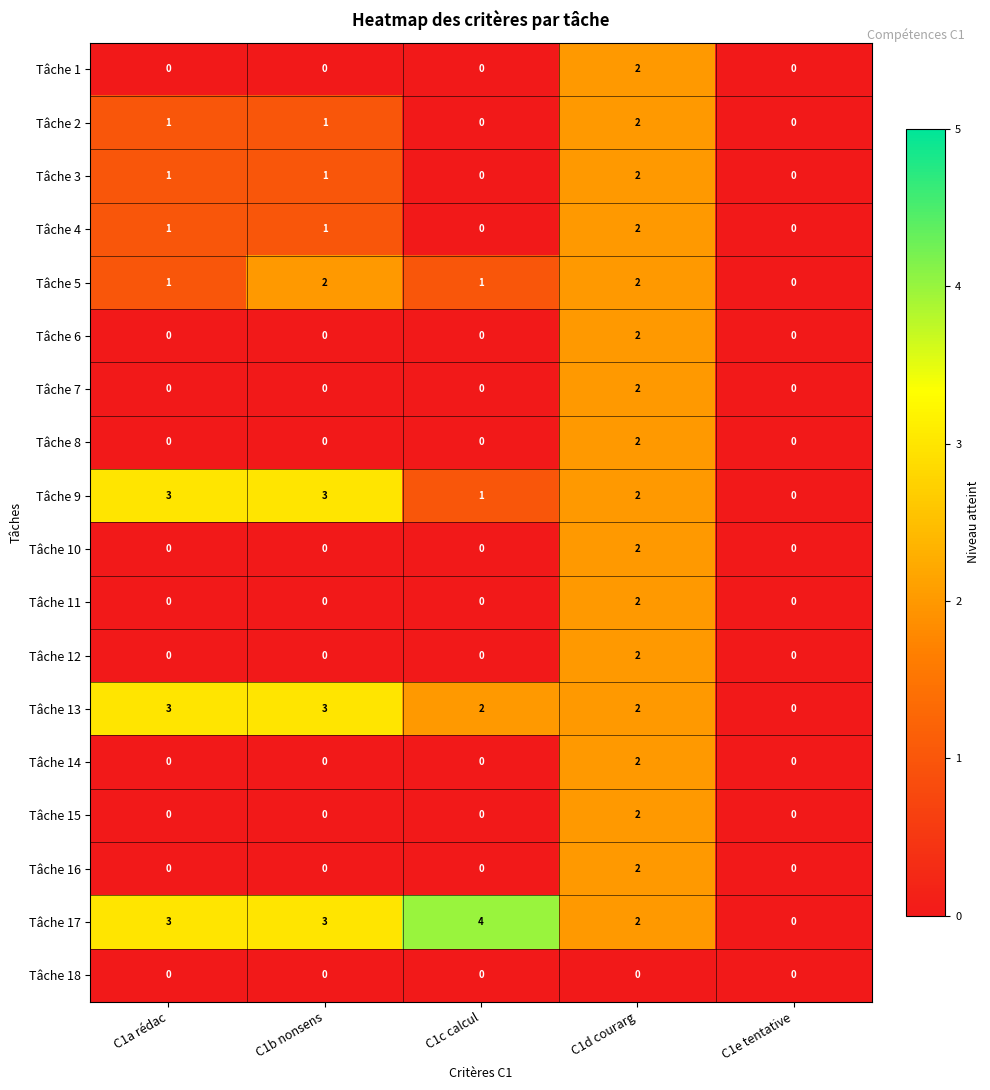

Which series has the largest total across all categories?

Tâche 17